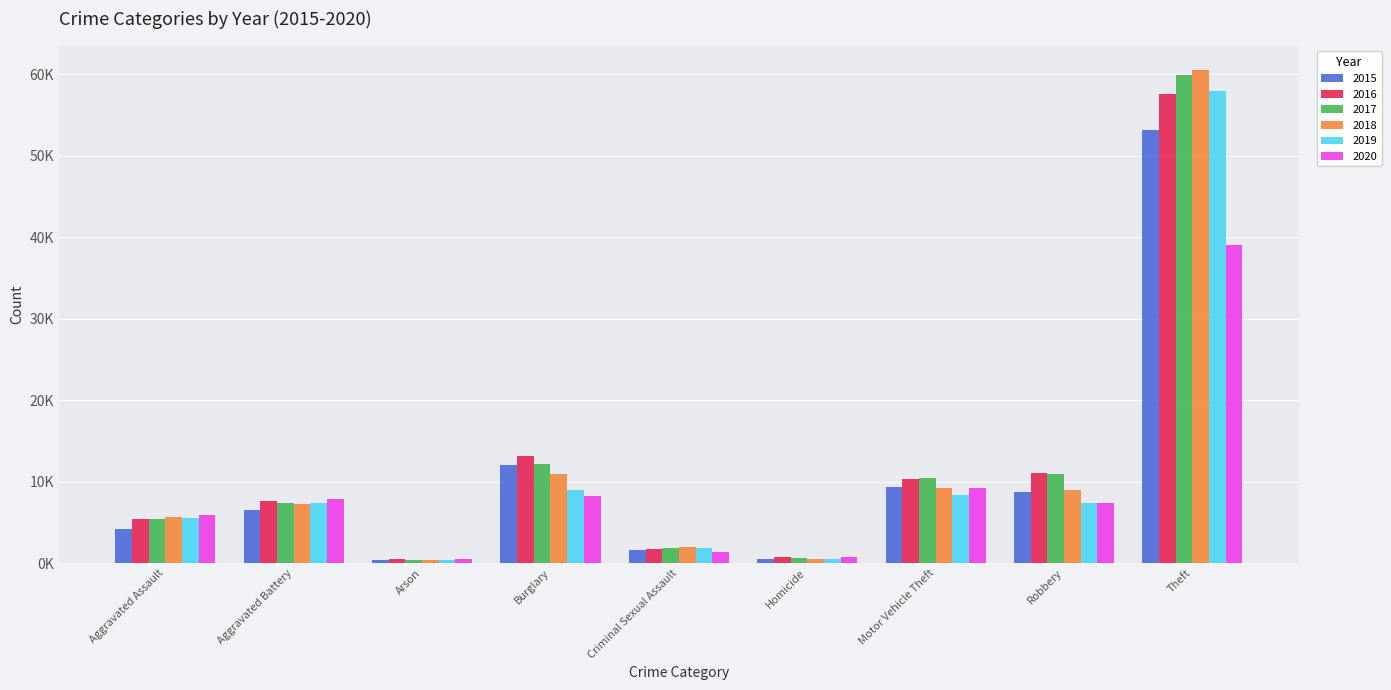

What are all the series names shown in the legend?

2015, 2016, 2017, 2018, 2019, 2020